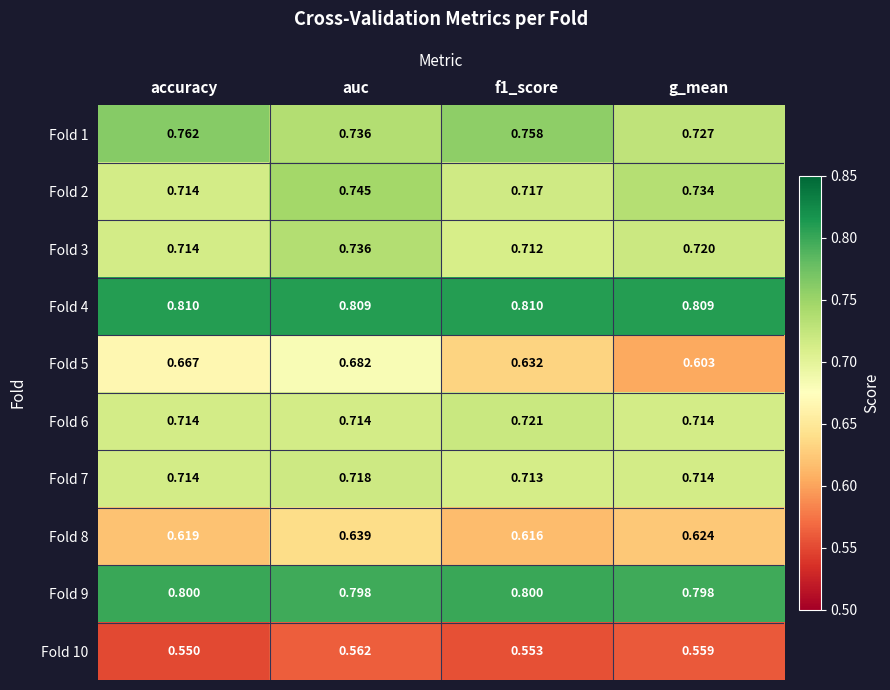

At which category is the sum across all series the highest?

auc